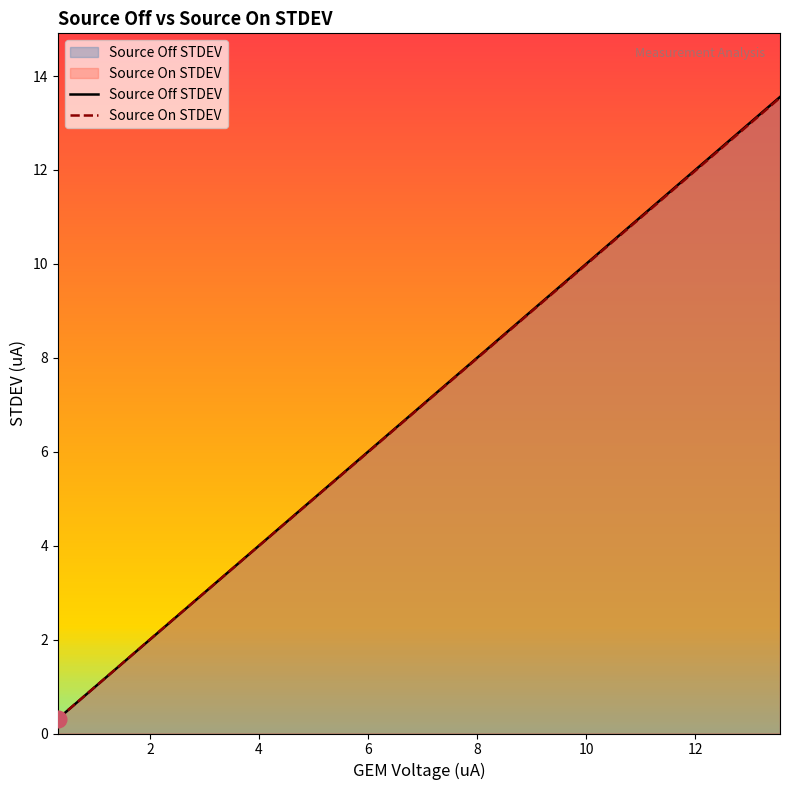

What is the lowest value of the Source Off STDEV series?

0.3